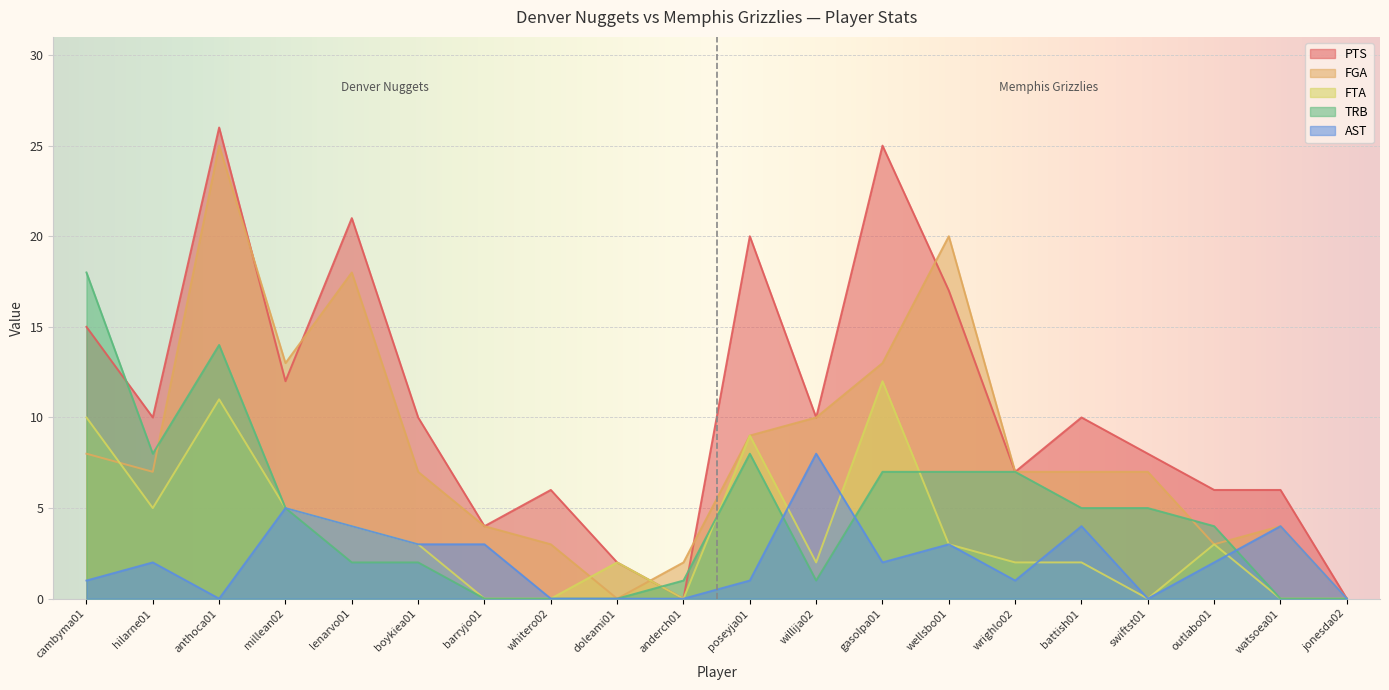

Count the AST values in the range 0 to 4.

18